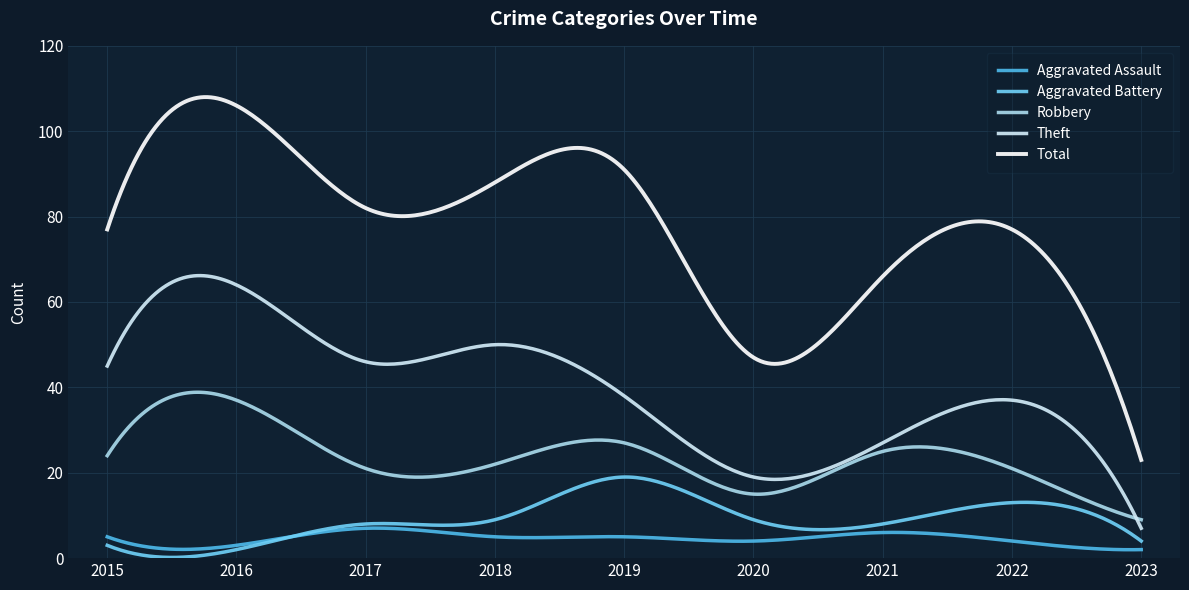

Rank the series by their maximum value, from highest to lowest.

Total, Theft, Robbery, Aggravated Battery, Aggravated Assault